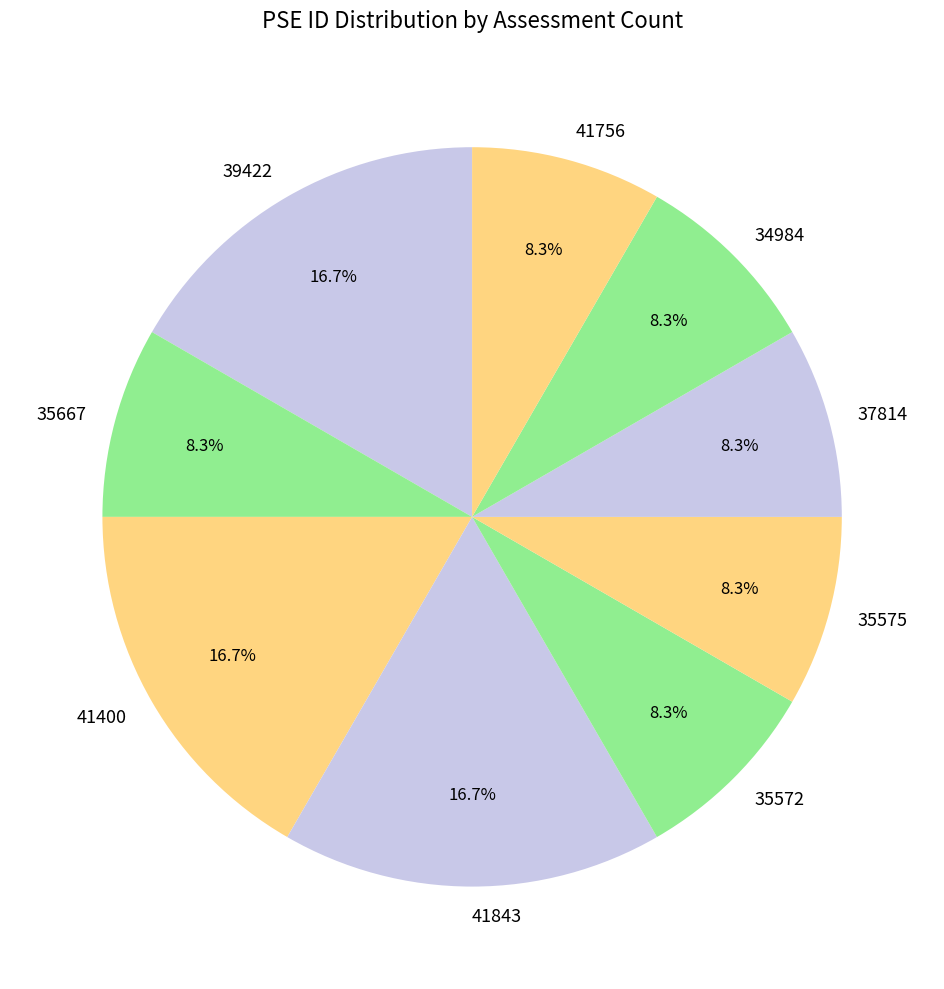

What portion of the pie excludes 35575?

91.7%